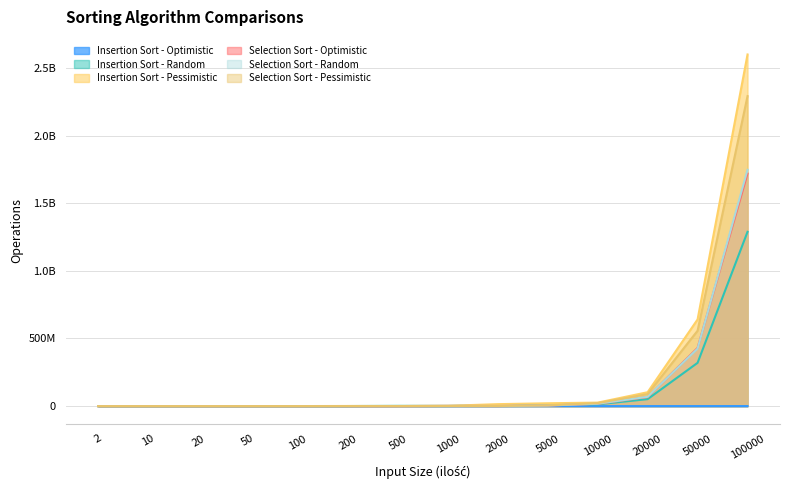

Reading left to right, transcribe all the data shown in this chart.

Insertion Sort - Optimistic: 2=12901	10=3201	20=3500	50=5200	100=7700	200=17501	500=41500	1000=70800	2000=146999	5000=457200	10000=9801	20000=20200	50000=60300	100000=119100
Insertion Sort - Random: 2=600	10=7700	20=12799	50=42400	100=134200	200=472100	500=1741501	1000=1221900	2000=5637401	5000=13459700	10000=13195500	20000=51474900	50000=319816900	100000=1288300301
Insertion Sort - Pessimistic: 2=500	10=3799	20=11401	50=65800	100=229100	200=924099	500=648400	1000=2098900	2000=14436400	5000=20960800	10000=25852000	20000=102637799	50000=640705101	100000=2599165700
Selection Sort - Optimistic: 2=3100	10=2699	20=5601	50=23499	100=88100	200=297300	500=297200	1000=1295600	2000=758700	5000=4218800	10000=16750699	20000=66804900	50000=430036700	100000=1718876700
Selection Sort - Random: 2=300	10=1601	20=4600	50=23000	100=84100	200=330899	500=313200	1000=1202600	2000=846100	5000=4530999	10000=17606601	20000=68674500	50000=425408100	100000=1746781400
Selection Sort - Pessimistic: 2=200	10=1300	20=3999	50=23700	100=88599	200=282800	500=278999	1000=1088400	2000=1011000	5000=5604901	10000=22287500	20000=88834500	50000=557021900	100000=2291527101